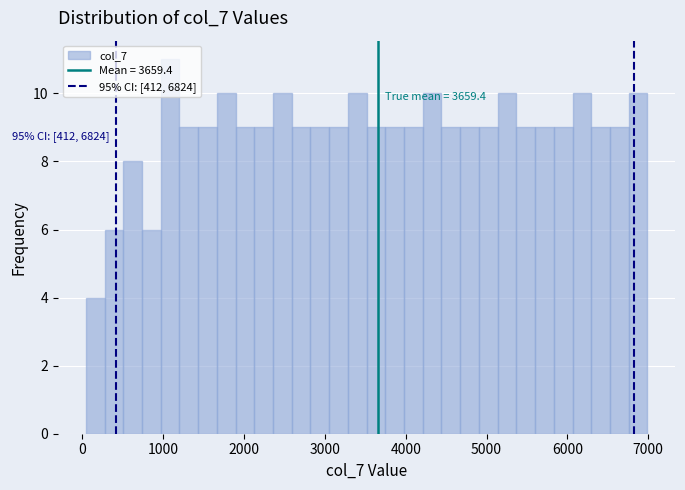

Around what value on the x-axis is the tallest bar? Give the approximate position of its centre, as read against the axis.

1100